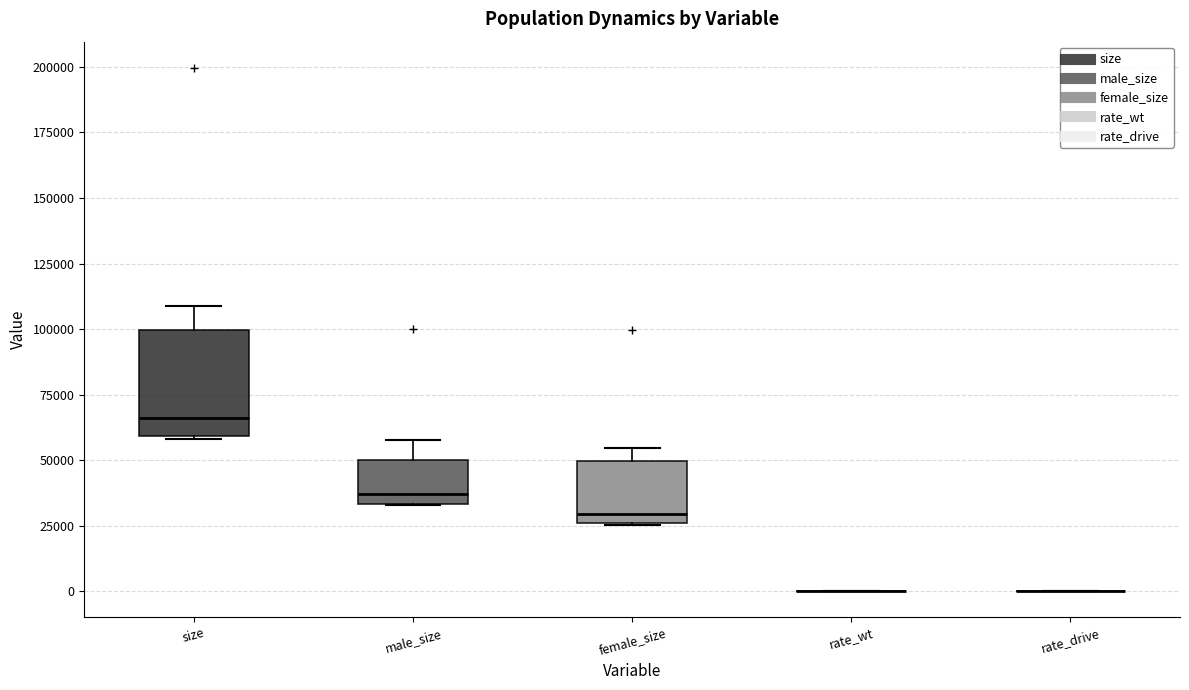

Reading left to right, read every box against the y-axis: the position of its median line, the range the box covers, and the ends of its whiskers. The values are not printed on the chart, so give them approximately, as read against the axis.

size: median 65000, box 60000 to 100000, whiskers 60000 to 110000
male_size: median 35000 (just above the box's lower edge), box 35000 to 50000, whiskers 35000 to 60000
female_size: median 30000, box 25000 to 50000, whiskers 25000 to 55000
rate_wt: box collapsed to a line at 0, whiskers 0 to 0
rate_drive: box collapsed to a line at 0, whiskers 0 to 0